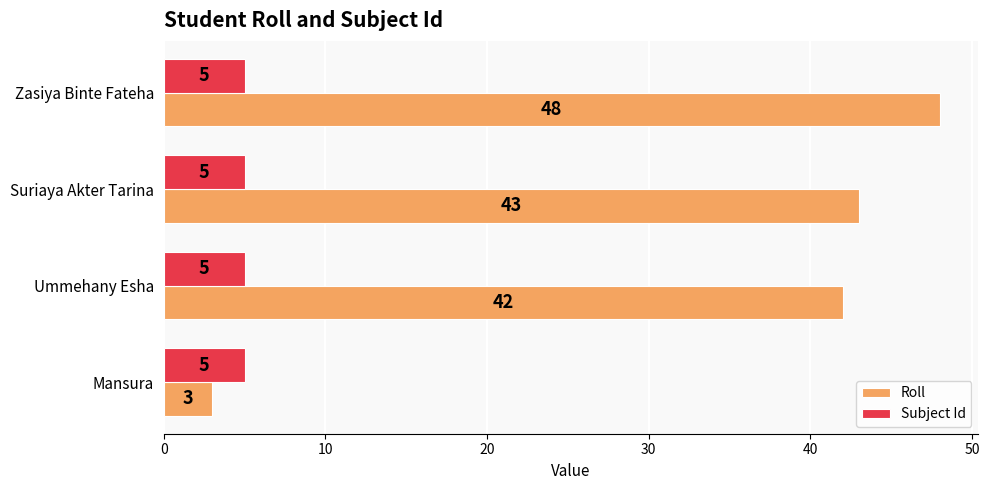

What is the sum of the Subject Id values at Ummehany Esha and Suriaya Akter Tarina?

10